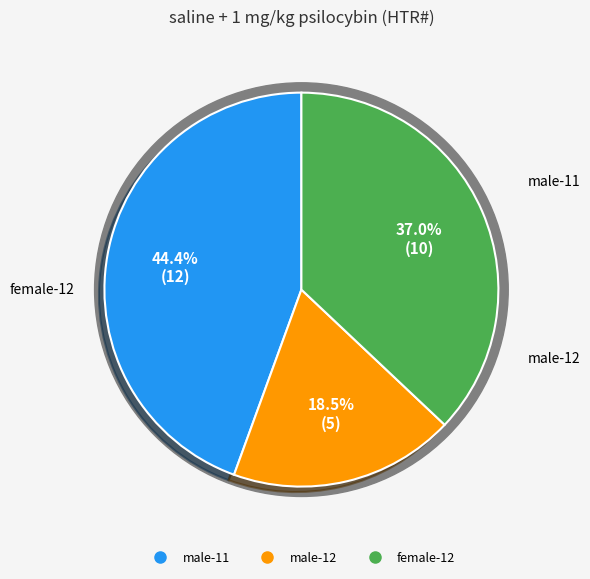

To the nearest percent, what is the difference between the largest and smallest slice percentages?

26%